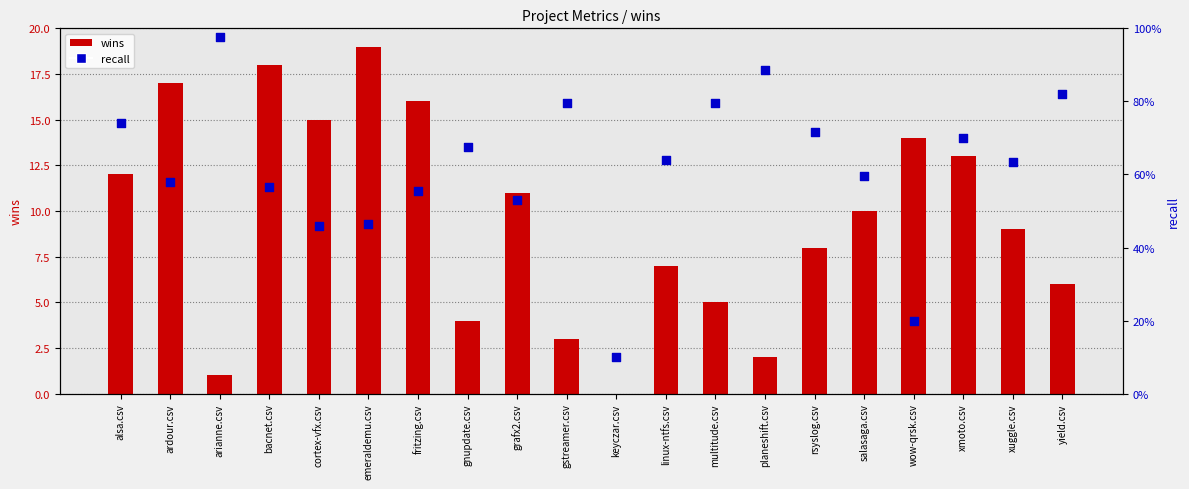

At how many categories does at least one series exceed 14?

5